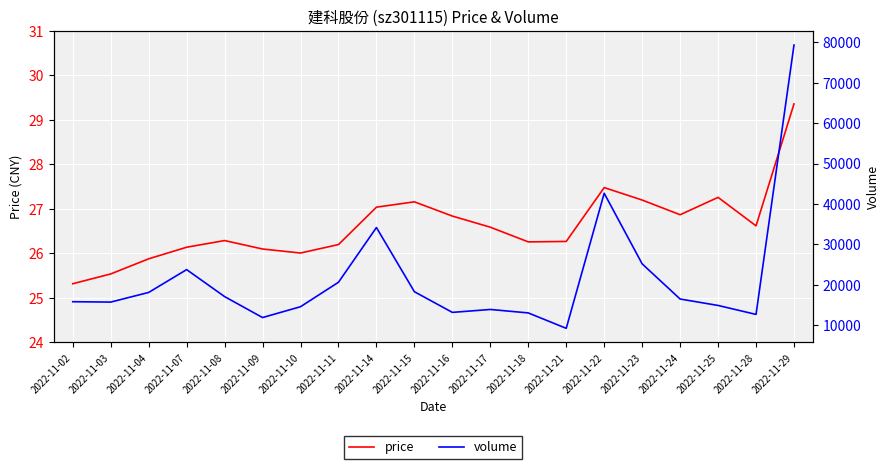

Reading left to right, what are all the values shown in this chart?

price: 25.3	25.5	25.9	26.1	26.3	26.1	26.0	26.2	27.0	27.2	26.8	26.6	26.3	26.3	27.5	27.2	26.9	27.3	26.6	29.4
volume: 15785.0	15692.0	18081.0	23732.0	17052.0	11862.0	14547.0	20601.0	34152.0	18259.0	13143.0	13867.0	13010.0	9194.0	42638.0	25158.0	16451.0	14859.0	12640.0	79334.0